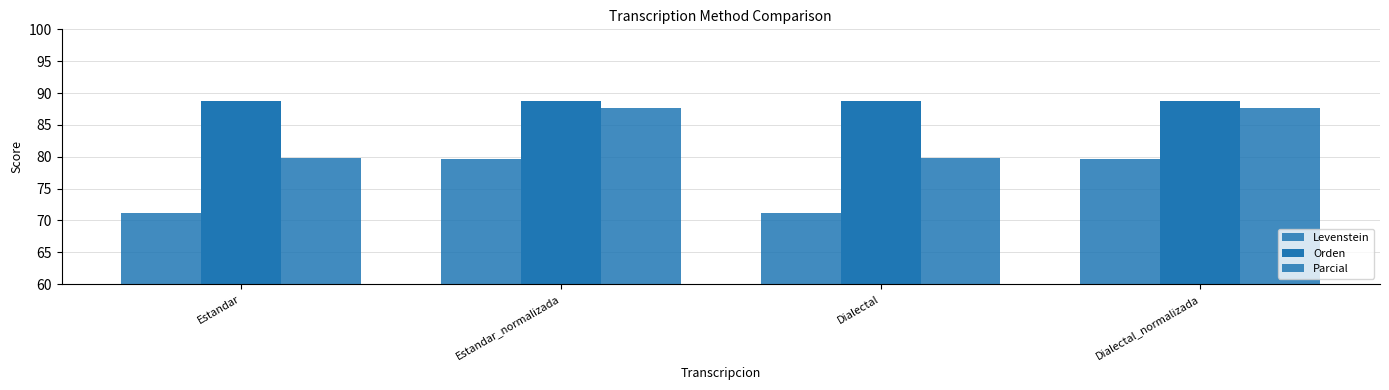

How many data points in Levenstein are less than 79?

2